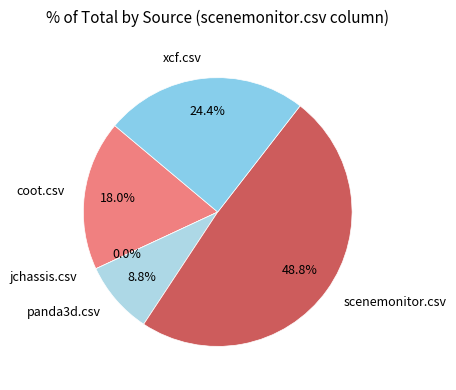

True or false: panda3d.csv accounts for 9% of the total.

True